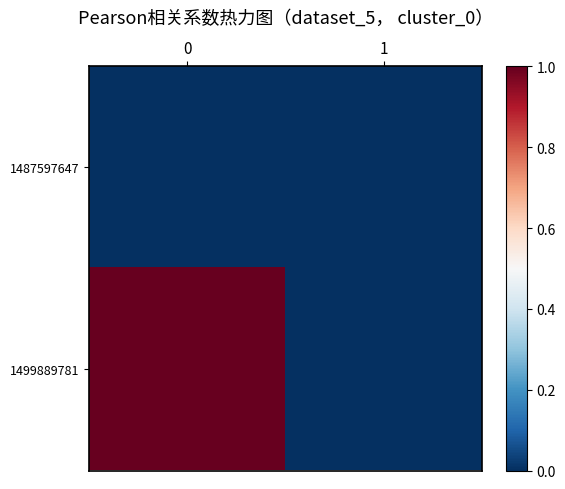

List the series in order of their peak value, highest first.

1499889781, 1487597647